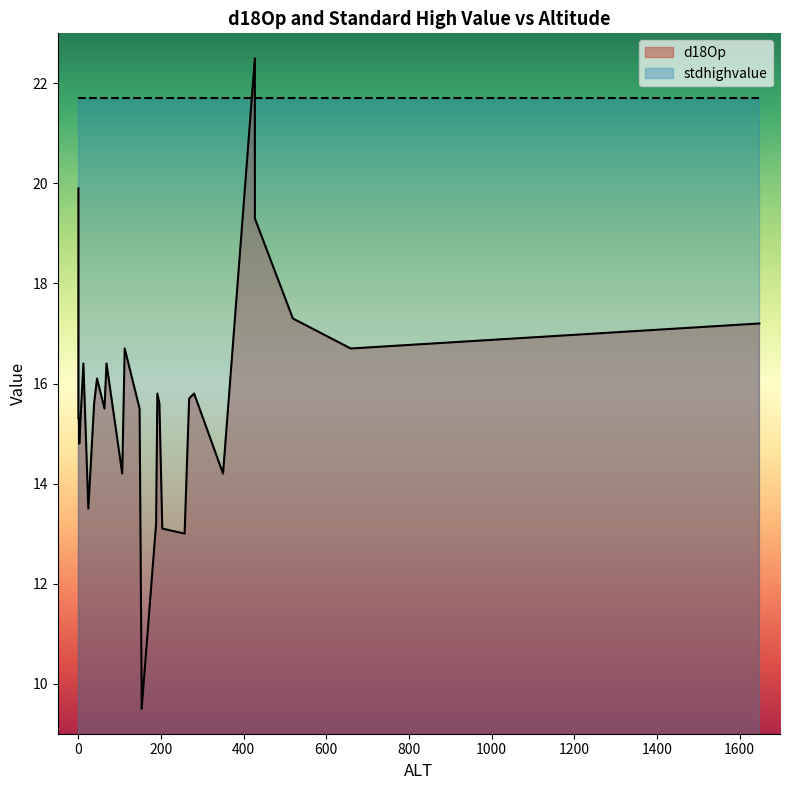

What is the sum of the d18Op values at 350 and 45?

30.3